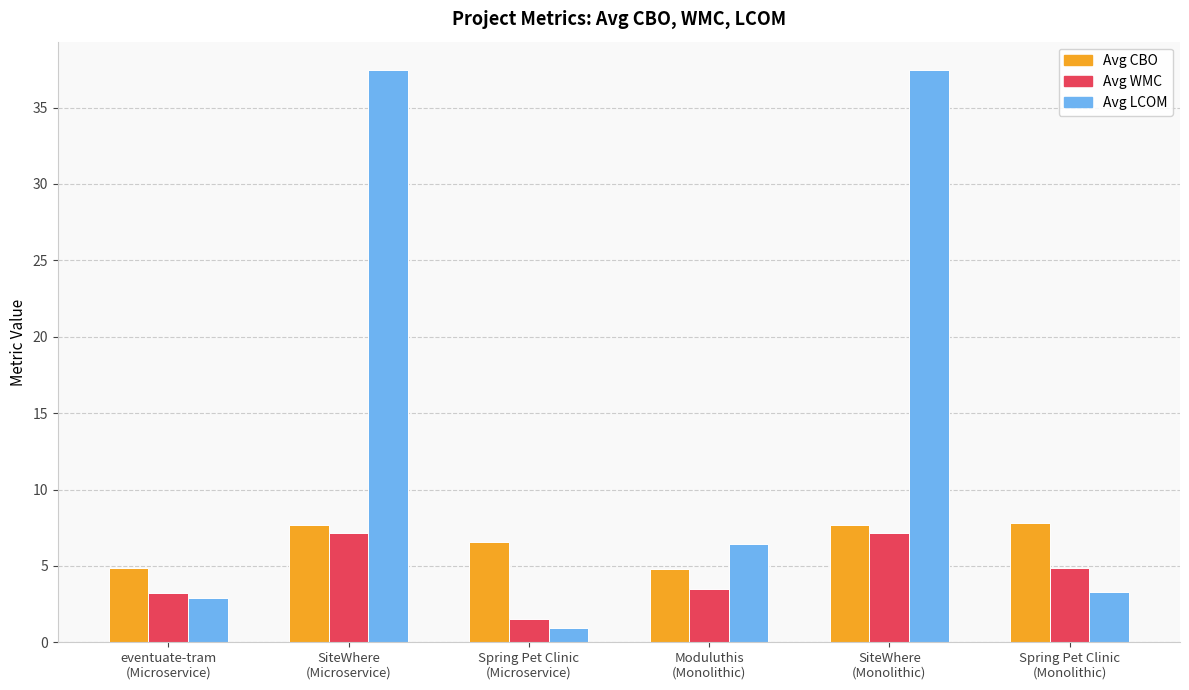

Which series has the largest total across all categories?

Avg LCOM